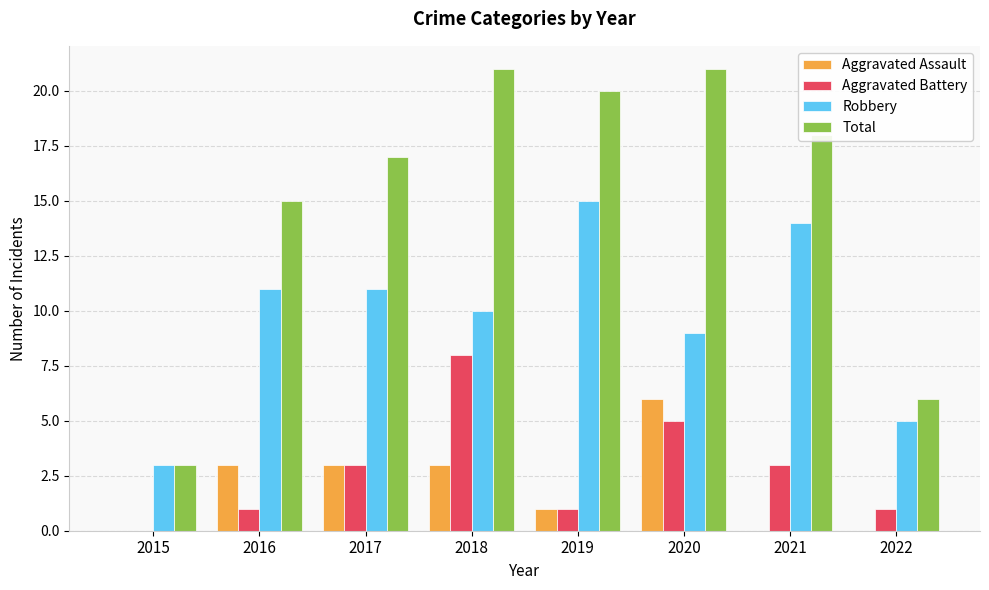

Which series changed the most between 2015 and 2017?

Total